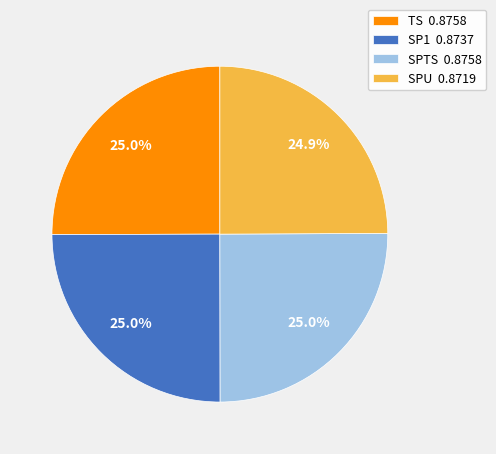

How much of the chart is everything except SP1 0.8737?

75.0%